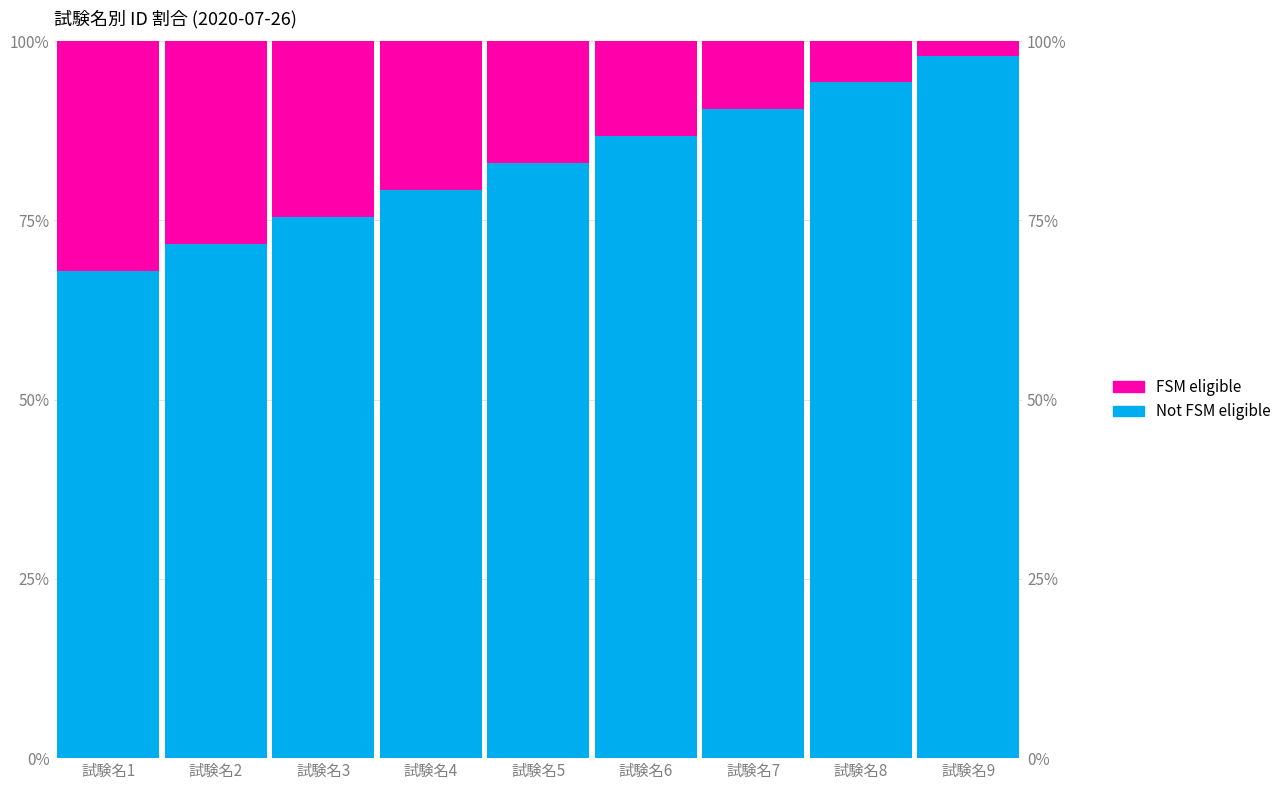

What is the value of the Not FSM eligible bar at the 2nd from the left?

71.8